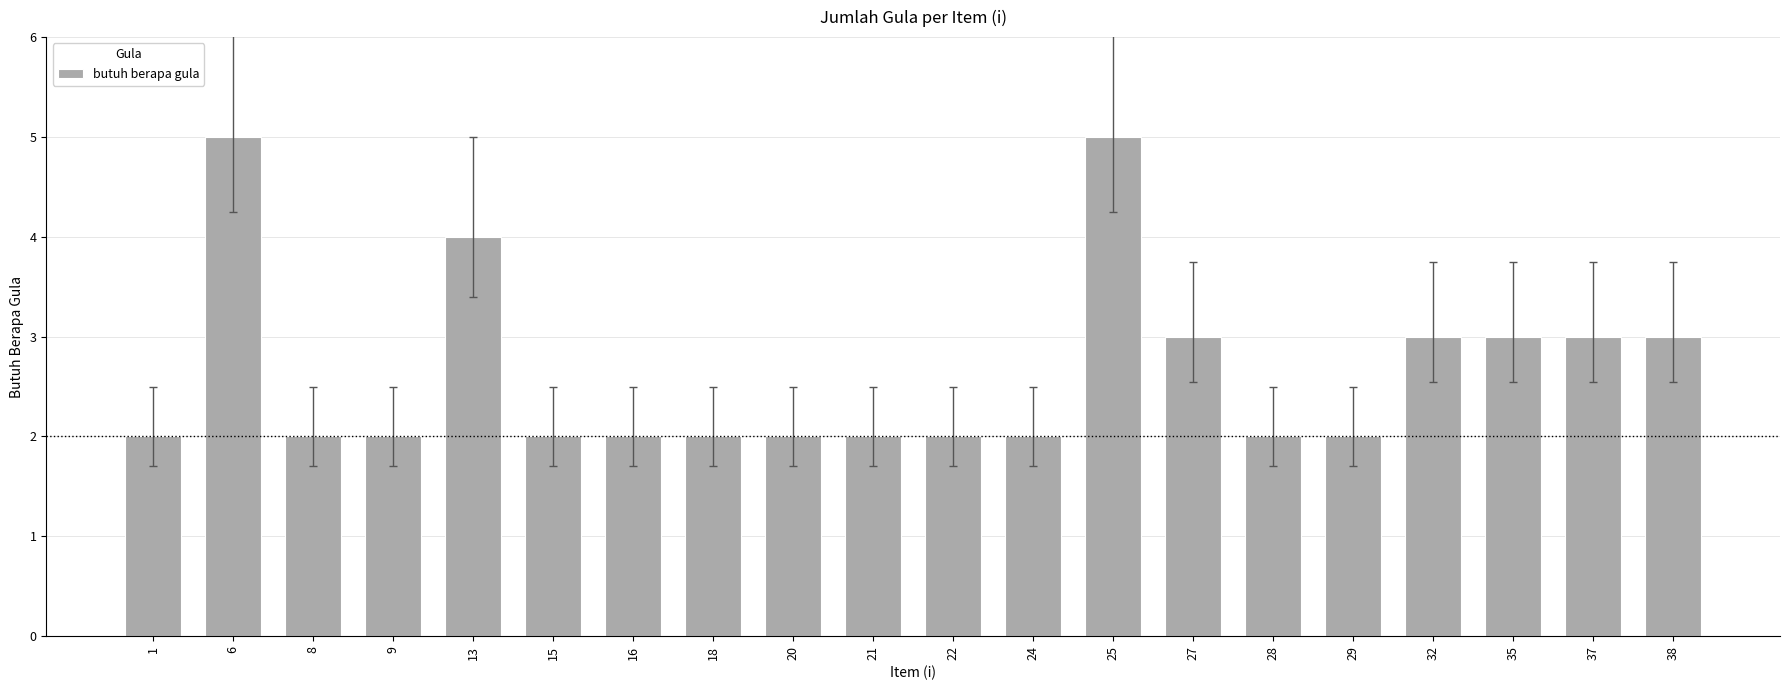

What value does the data have at 27?

3